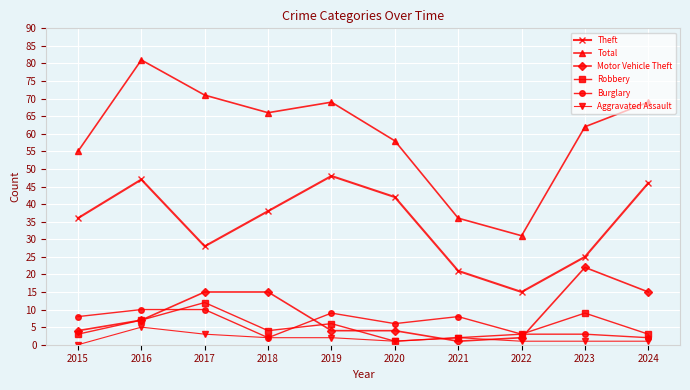

What is the minimum value for Total?

31